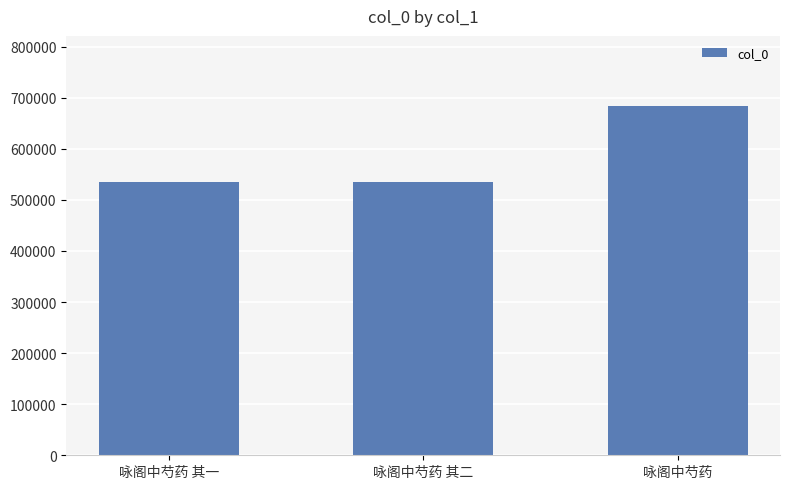

What is the sum of the values at 咏阁中芍药 and 咏阁中芍药 其一?

1220025